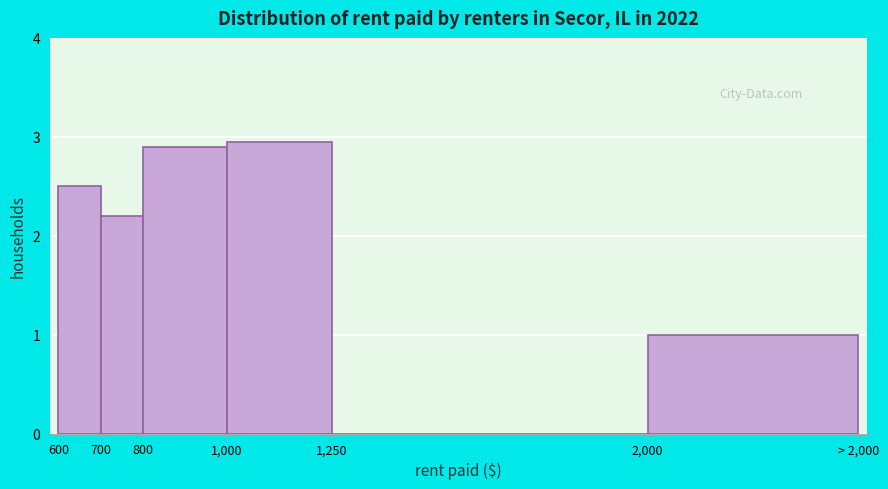

At which label does the data first exceed 2?

600